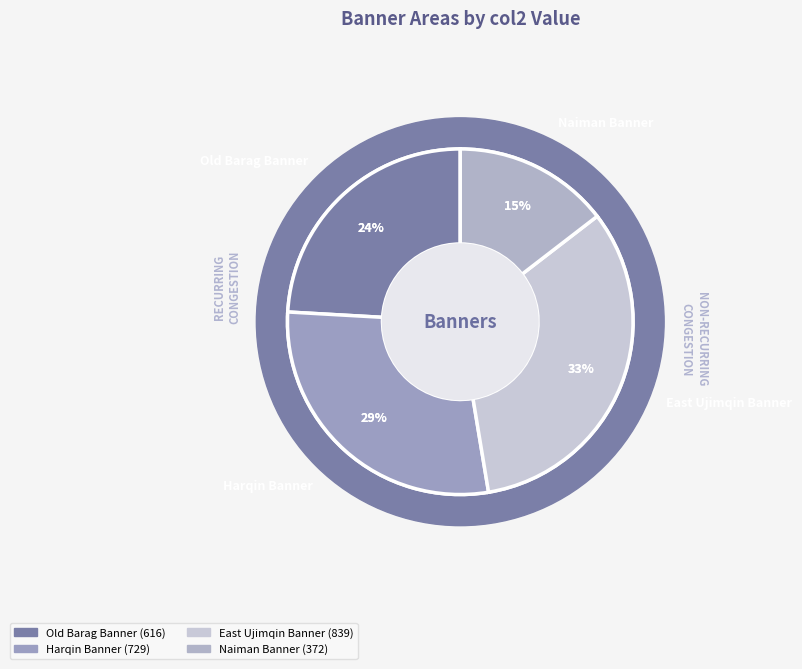

Do Old Barag Banner and East Ujimqin Banner together represent more than half of the pie?

Yes